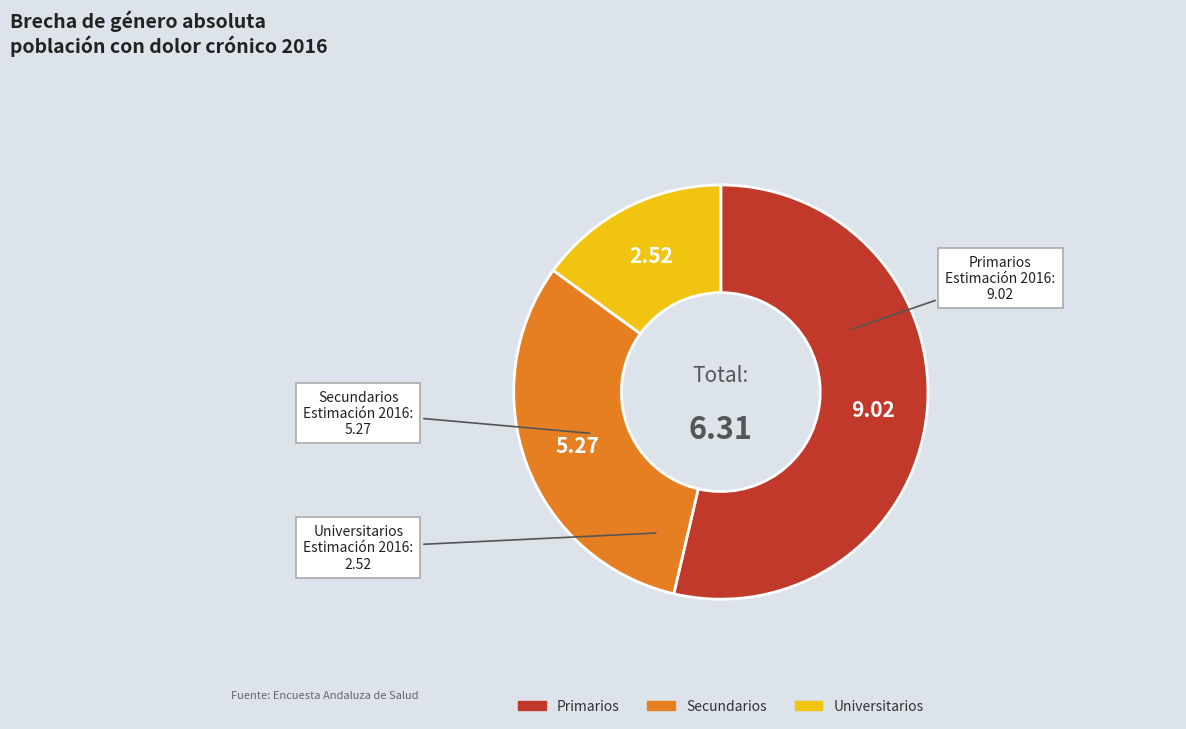

Rank the categories by value from lowest to highest.

Universitarios, Secundarios, Primarios